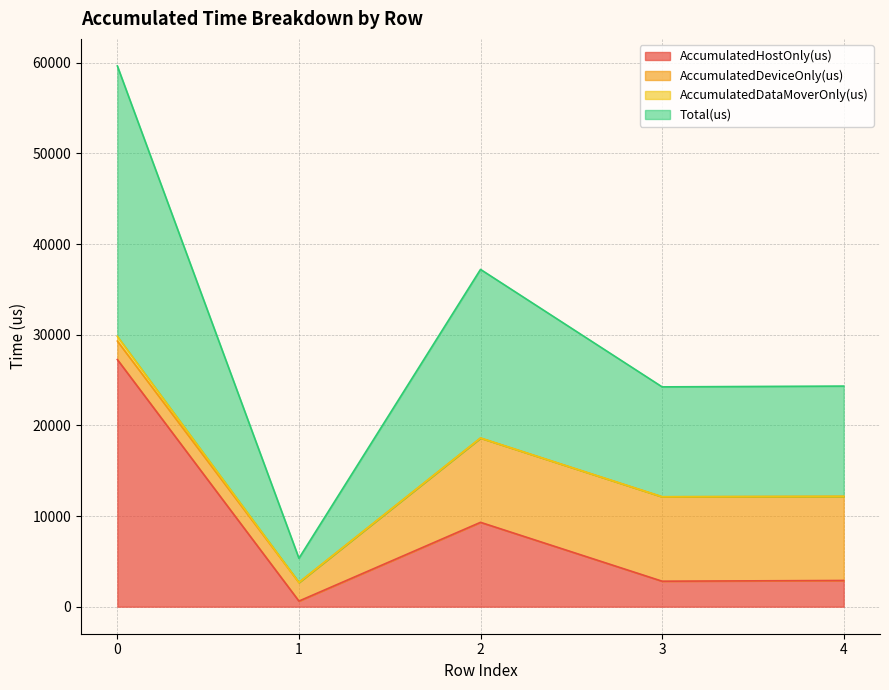

True or false: AccumulatedHostOnly(us) and Total(us) cross at least once.

False